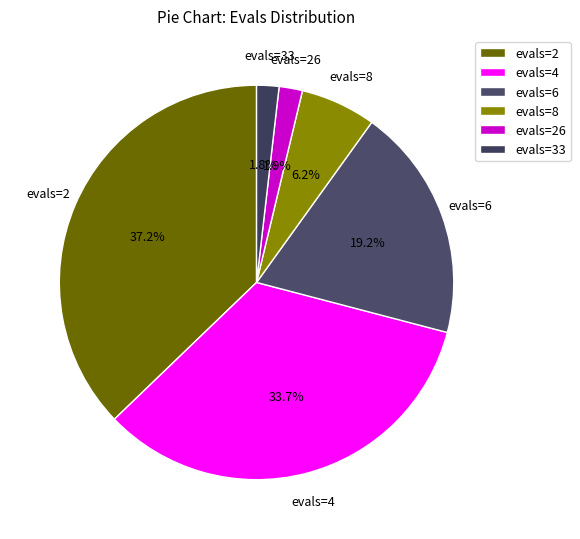

Is there a majority slice in this chart?

No